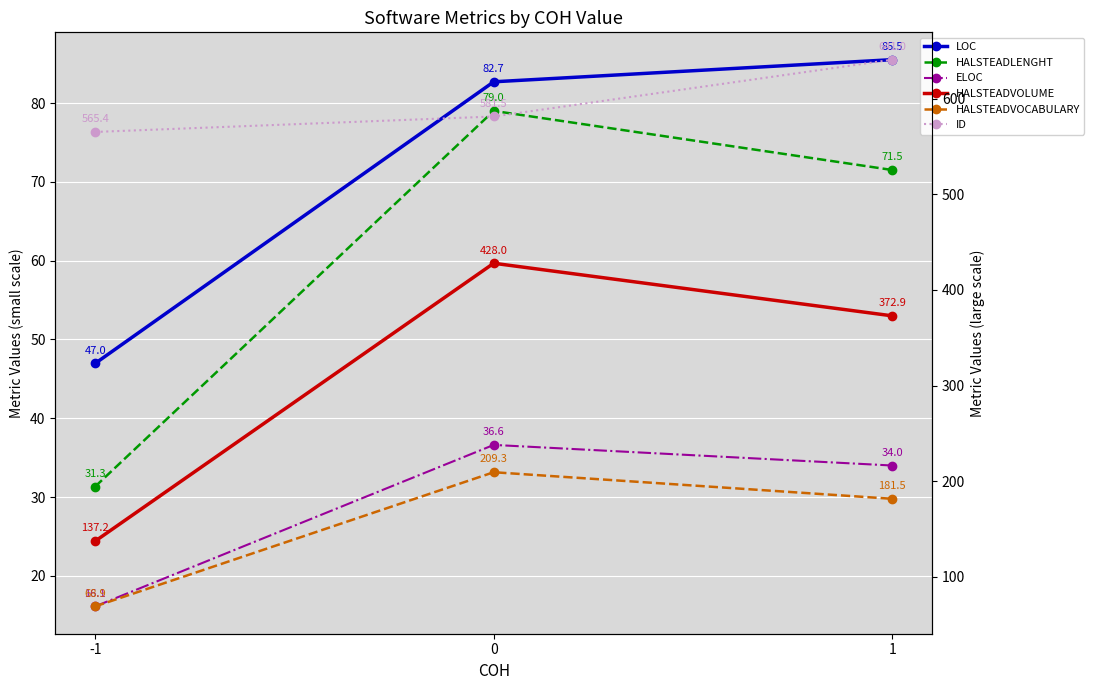

At how many categories does at least one series exceed 377?

3